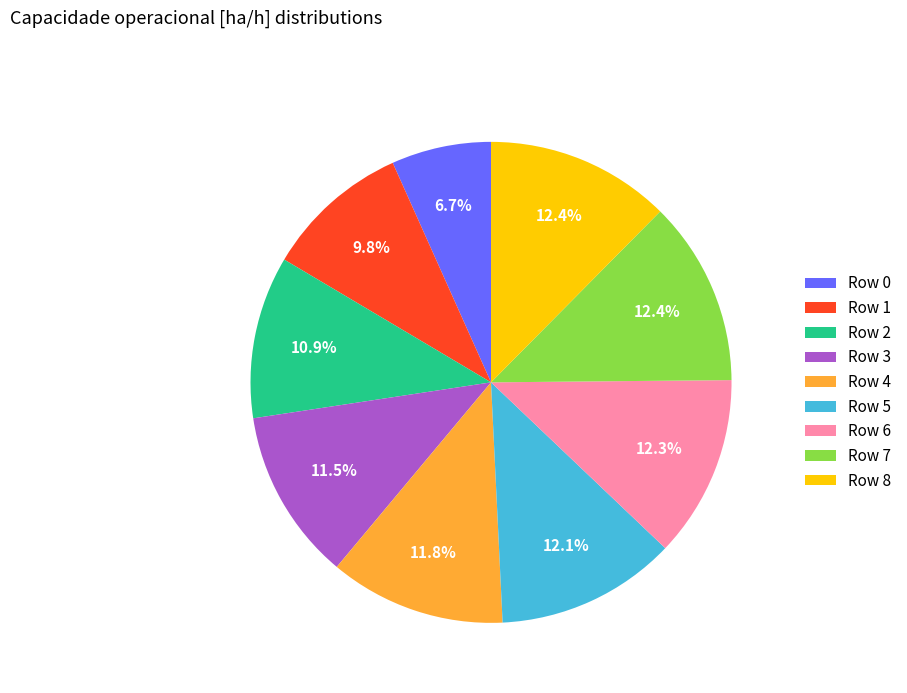

Which category has the smallest portion of the pie?

Row 0